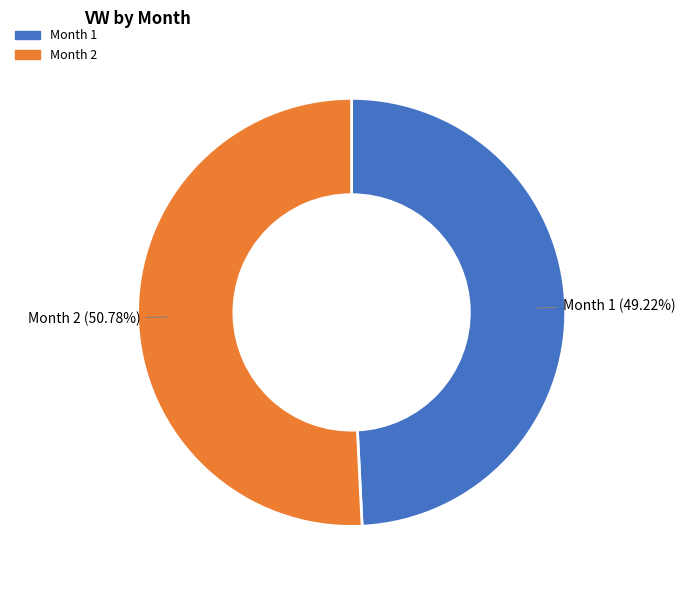

How many slices are in this pie chart?

2